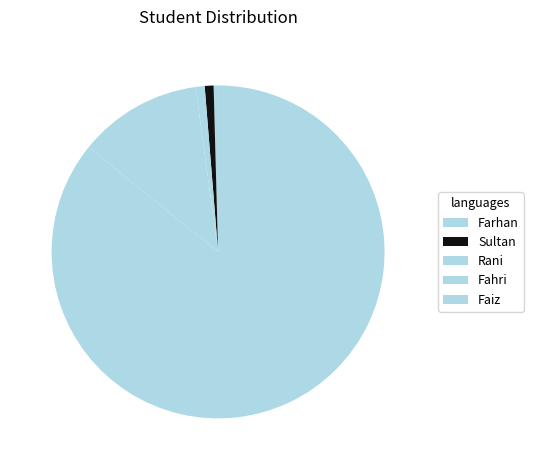

Which category has the biggest portion of the pie?

Faiz